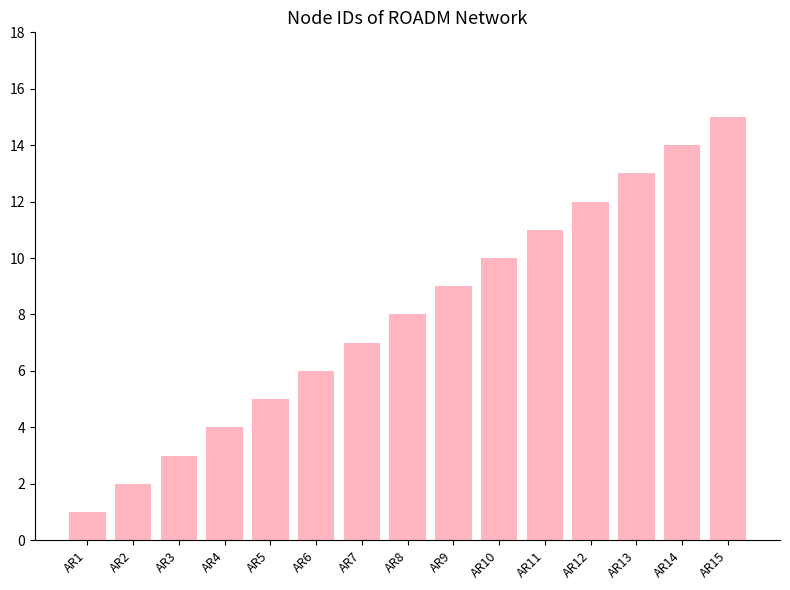

Between AR1 and AR15, which is larger?

AR15